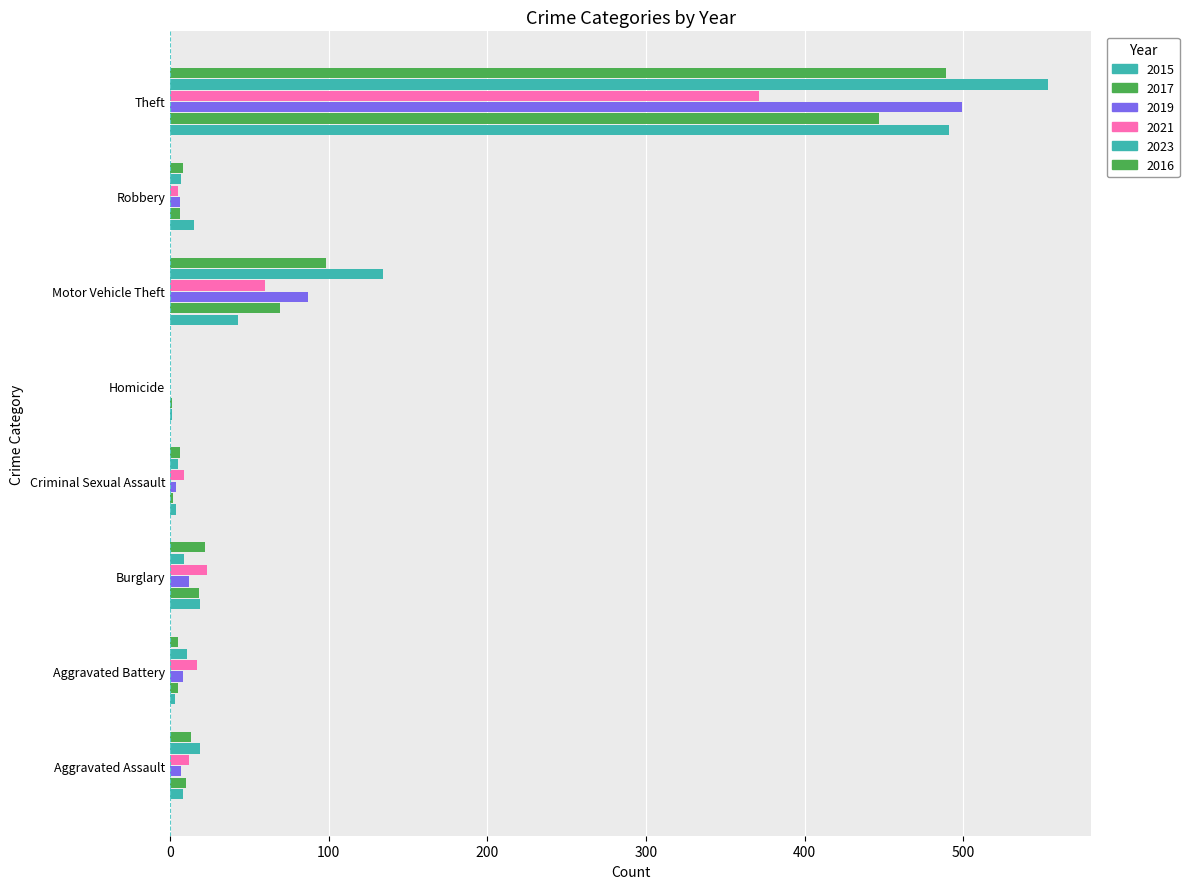

What is the label of the 7th bar from the left?

Robbery